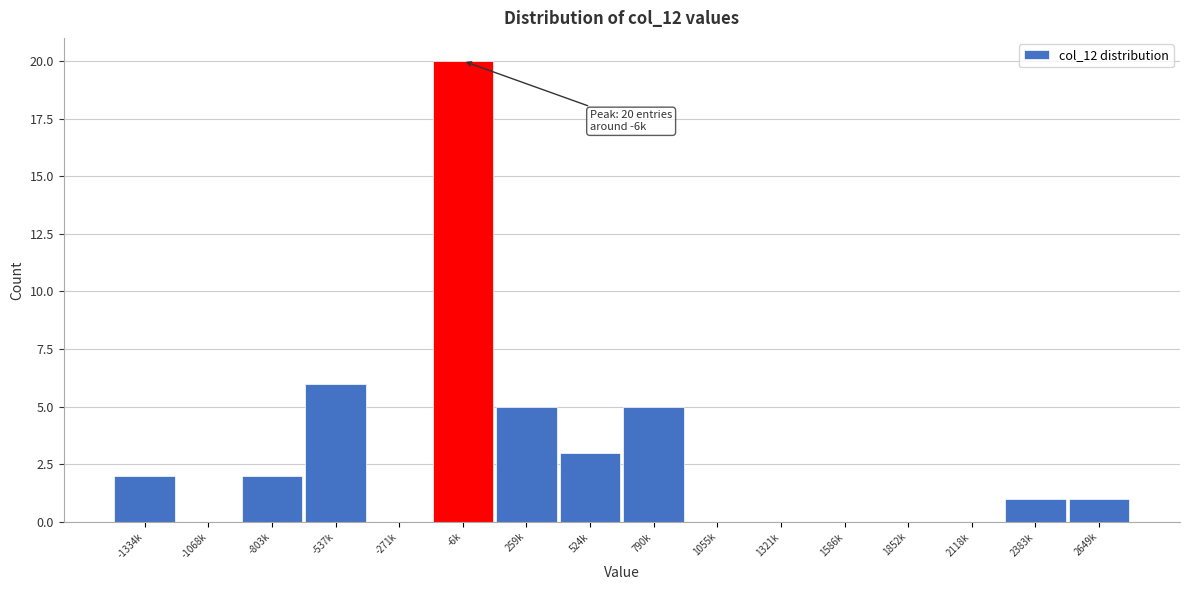

Reading left to right, extract all data points from this chart.

-1334k=2	-1068k=0	-803k=2	-537k=6	-271k=0	-6k=20	259k=5	524k=3	790k=5	1055k=0	1321k=0	1586k=0	1852k=0	2118k=0	2383k=1	2649k=1